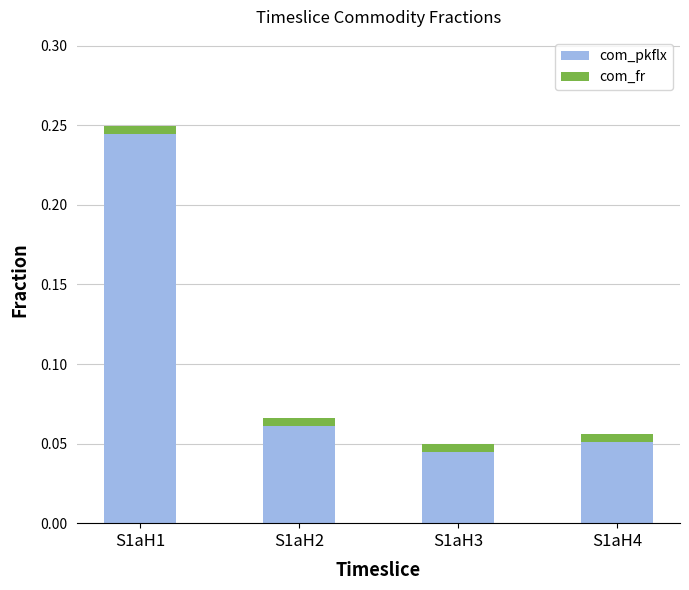

How many distinct data groups are displayed?

2